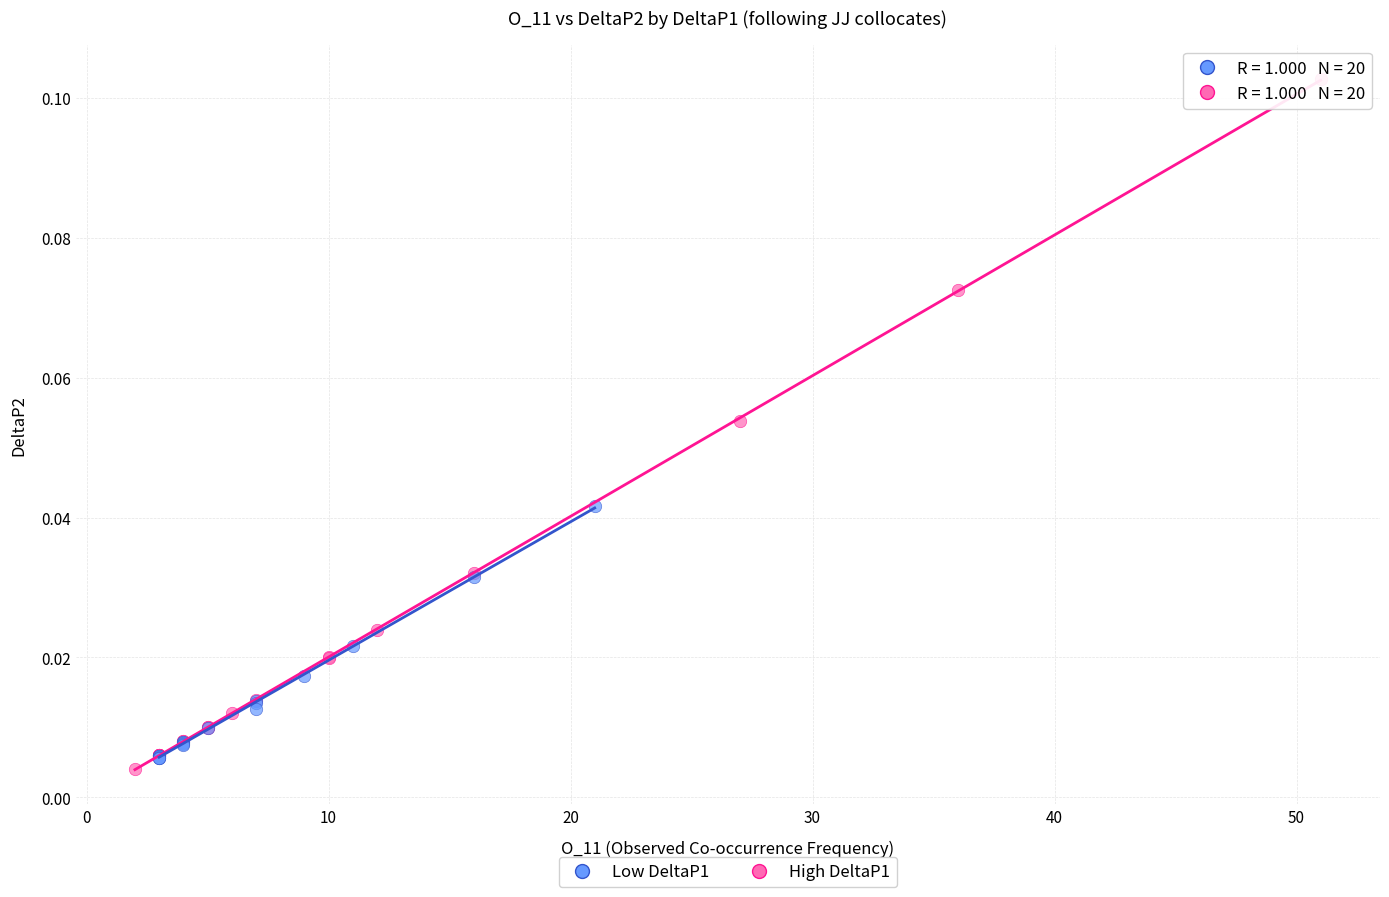

Which series contains the highest Y value?

High DeltaP1